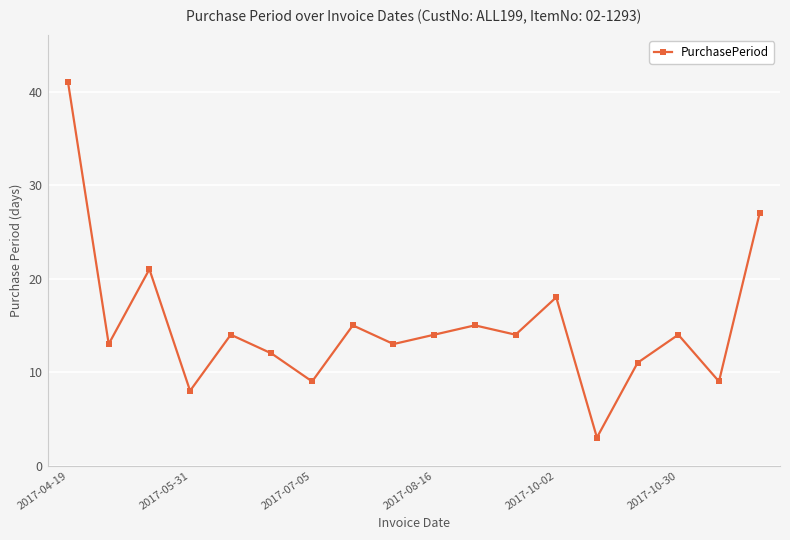

Reading left to right, transcribe all the data shown in this chart.

41	13	21	8	14	12	9	15	13	14	15	14	18	3	11	14	9	27